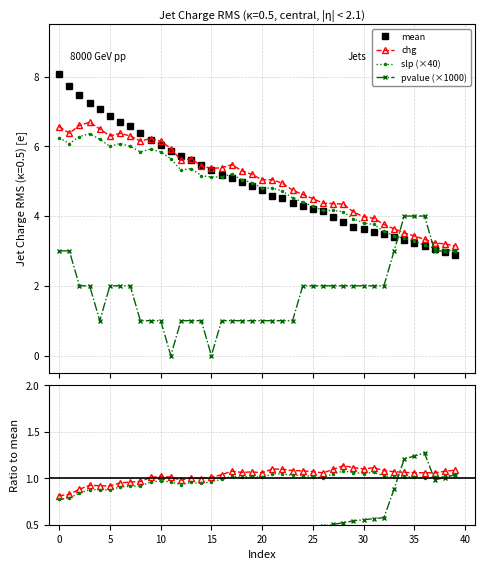

Between 26 and 34, which is larger?

26